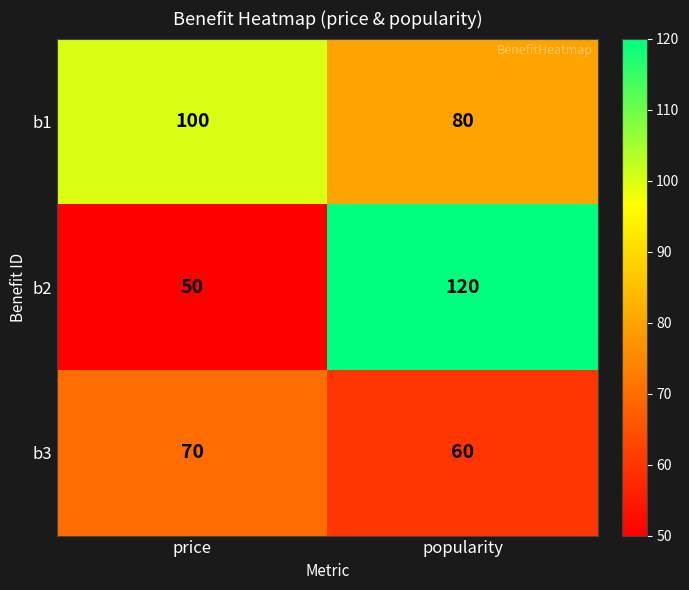

Rank the series at price from lowest to highest value.

b2, b3, b1